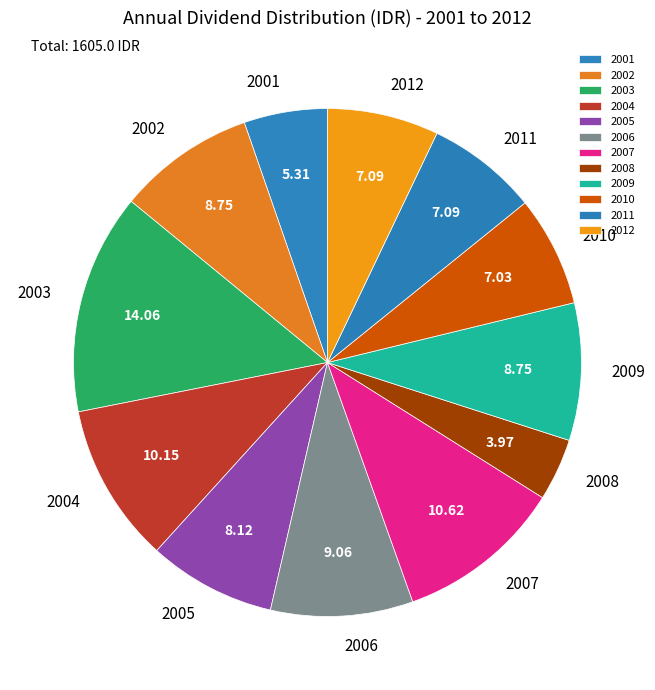

The 2010 slice represents 1% of the pie. True or false?

False